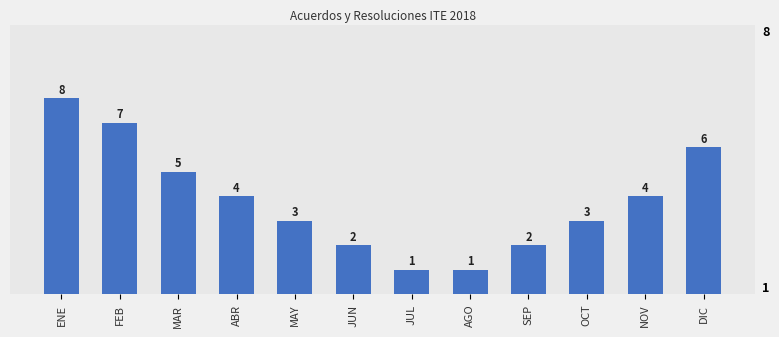

What value does the data have at OCT?

3